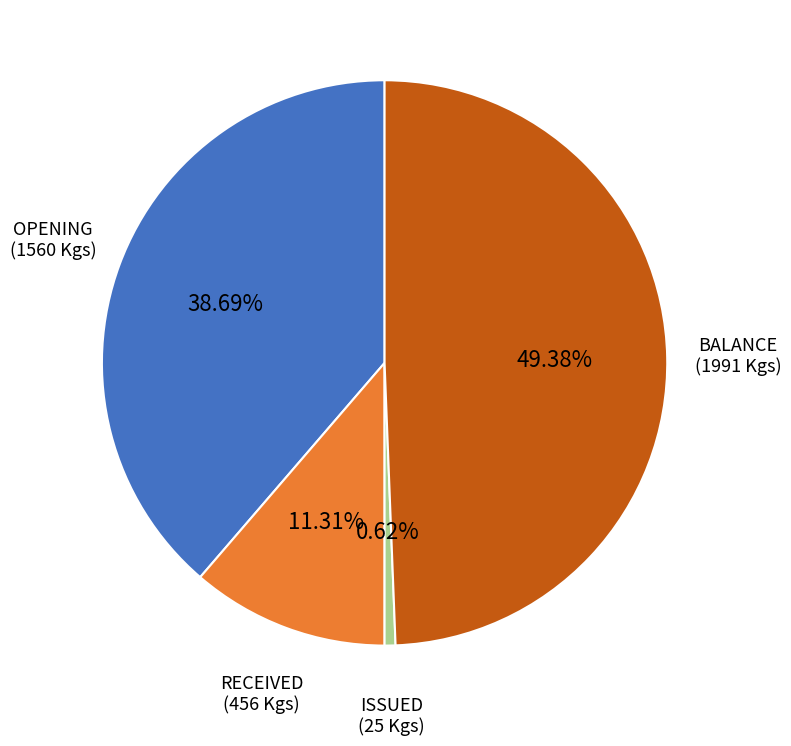

What is the ratio of the value at OPENING to the value at BALANCE?

0.8